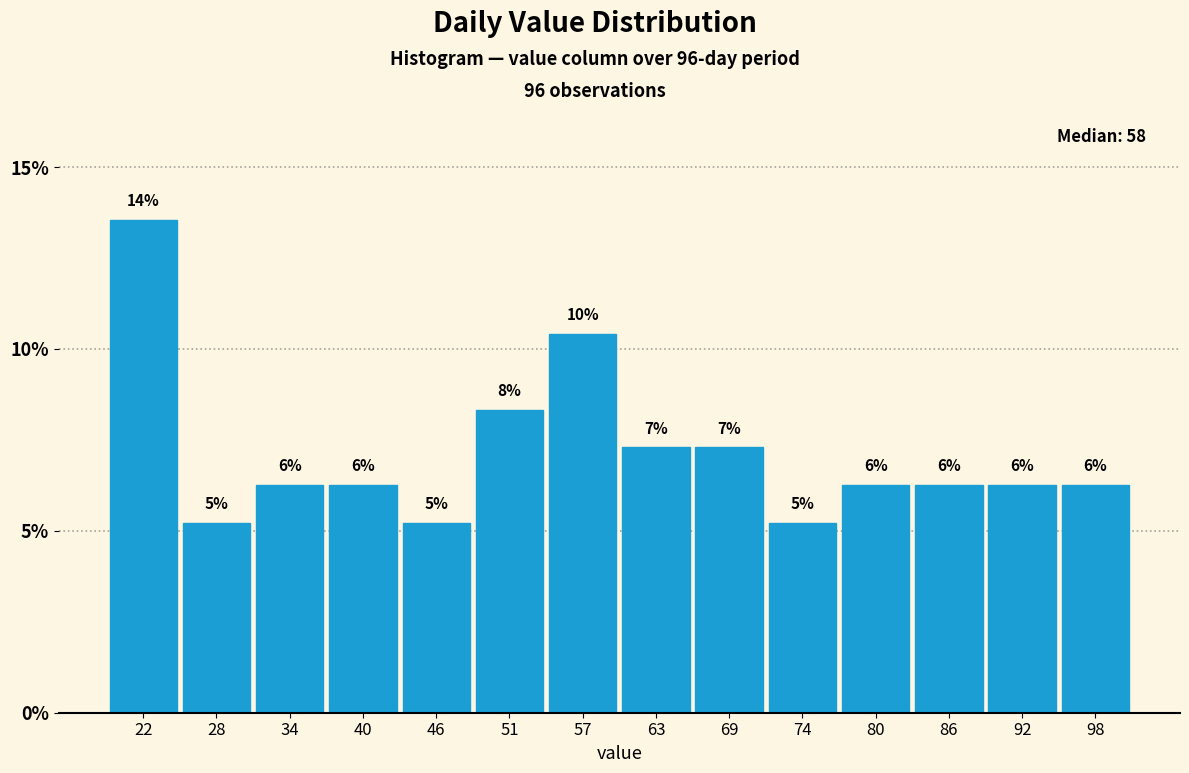

Does the chart contain any negative values?

No